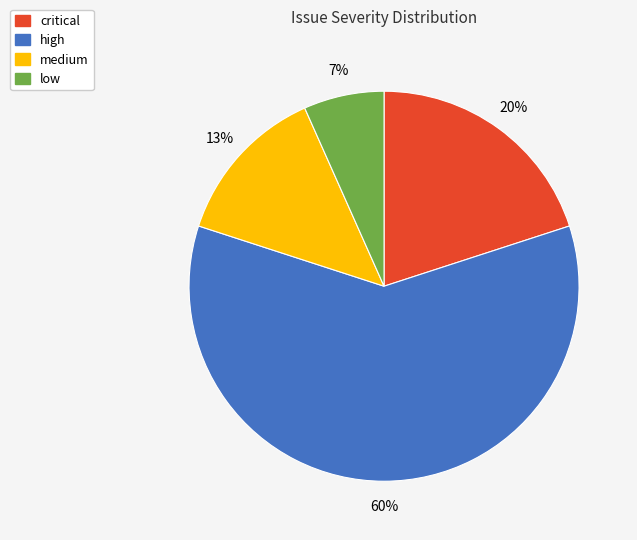

Which category has the smallest portion of the pie?

low